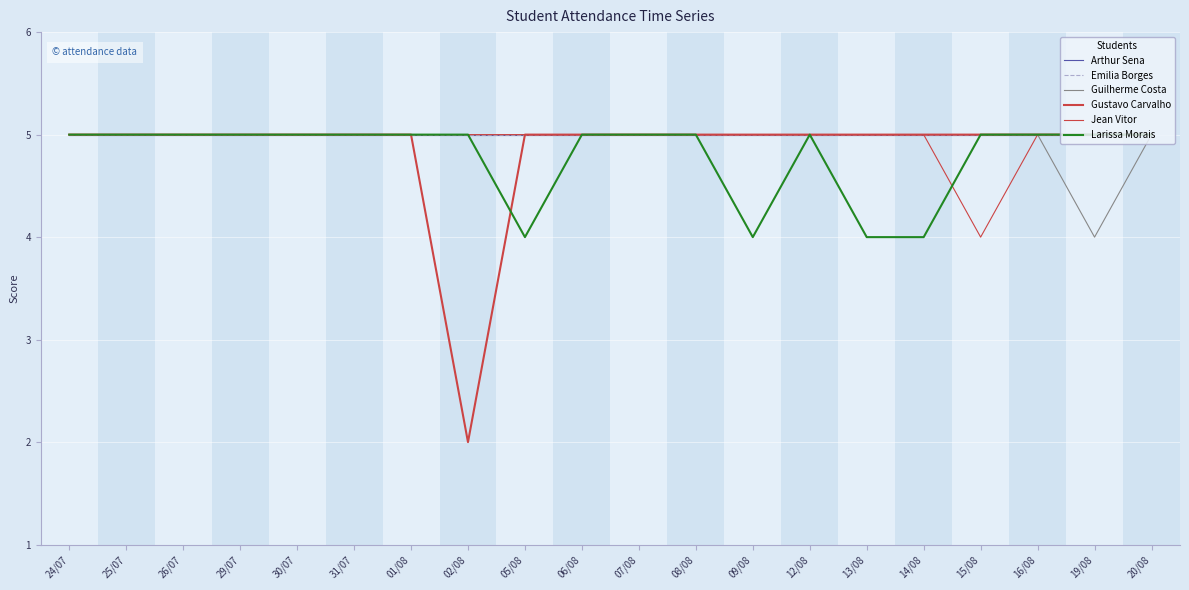

Is this an area chart (filled region under the line)?

No